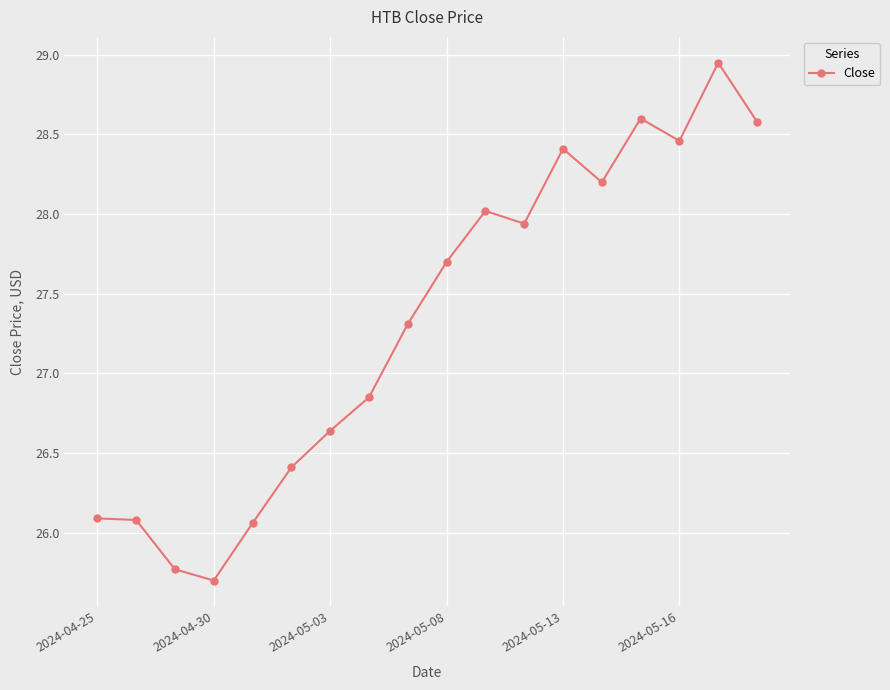

What is the minimum value shown in the chart?

25.7